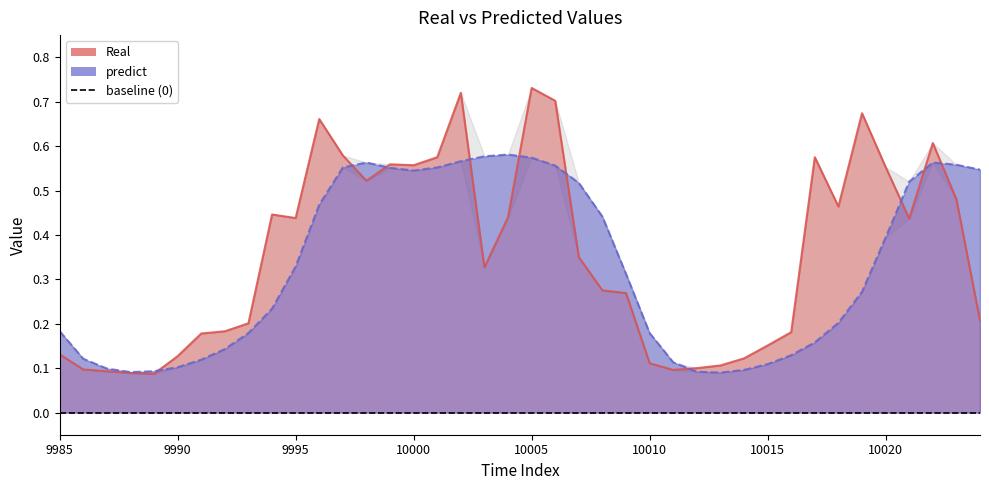

What is the total value across all series at 10010?

0.3